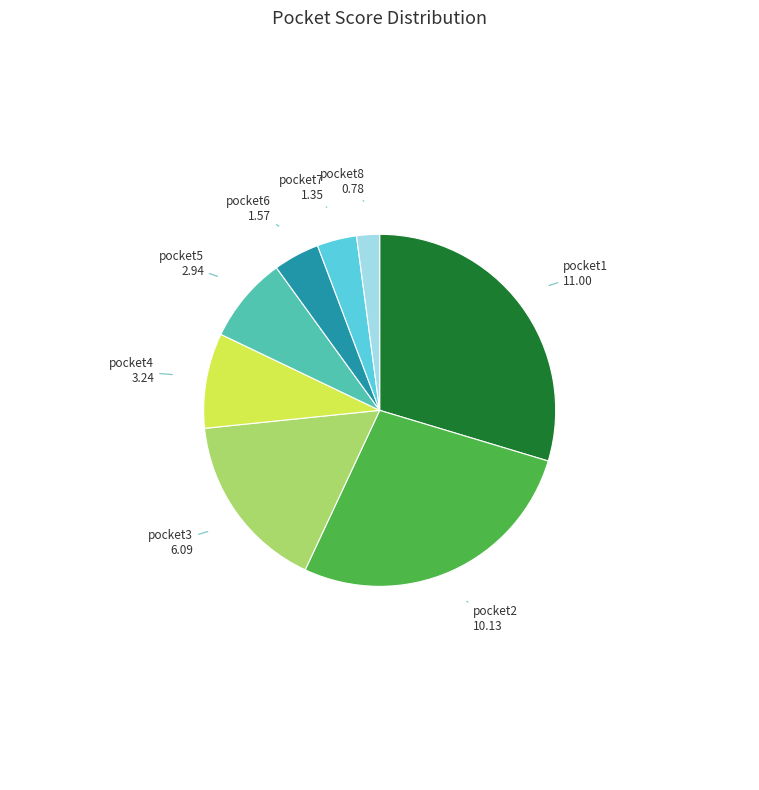

Is there any slice that represents more than half of the pie?

No